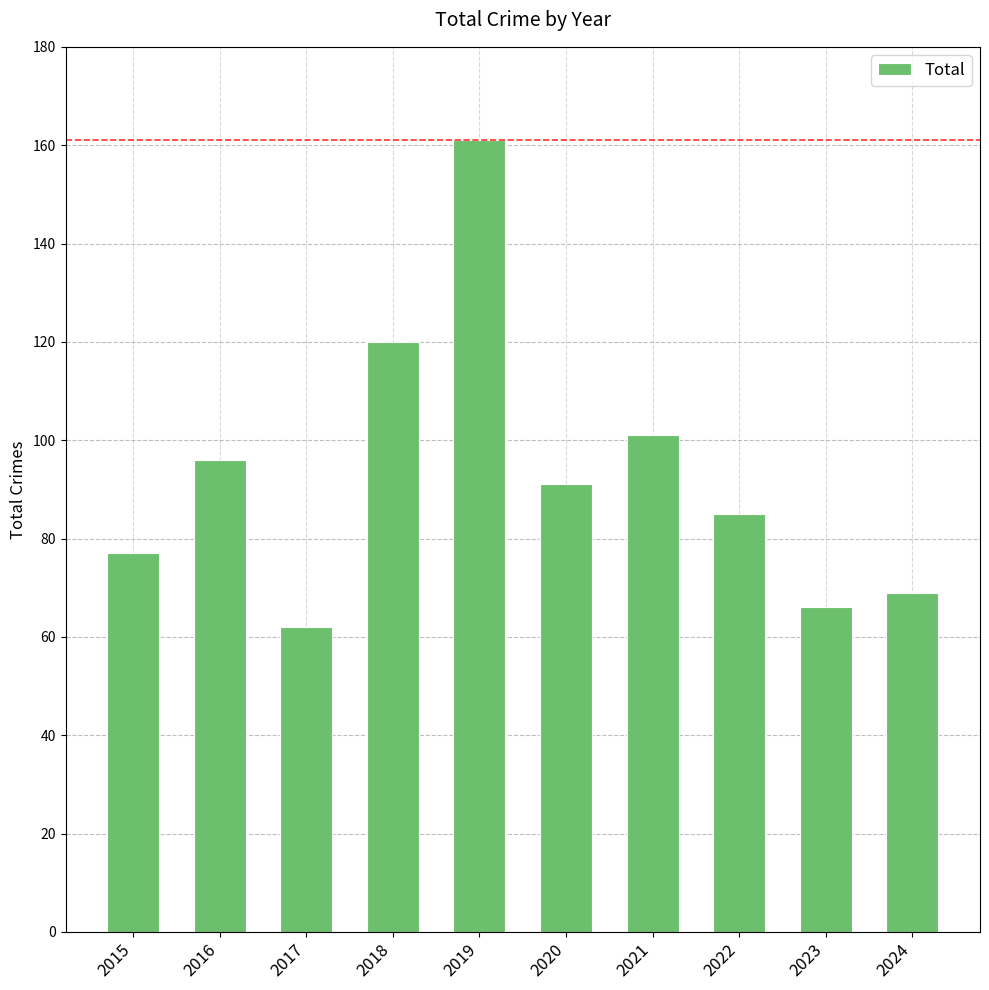

Which label corresponds to the smallest value in the chart?

2017